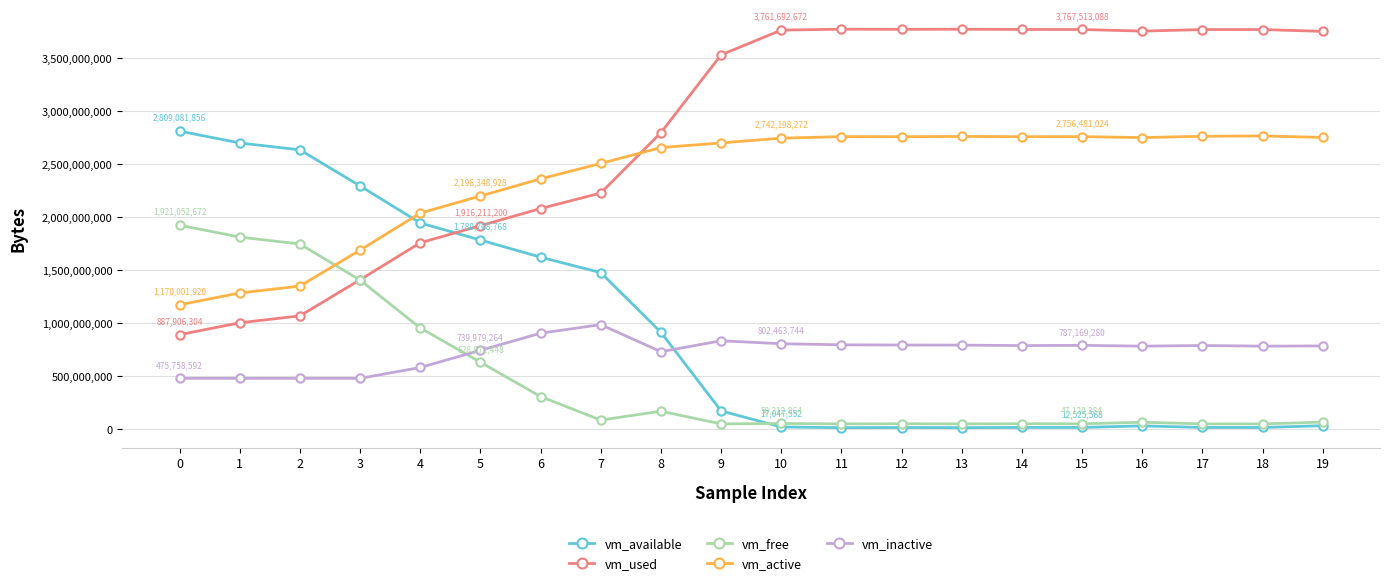

True or false: vm_inactive has more than 0 interior local peaks.

True